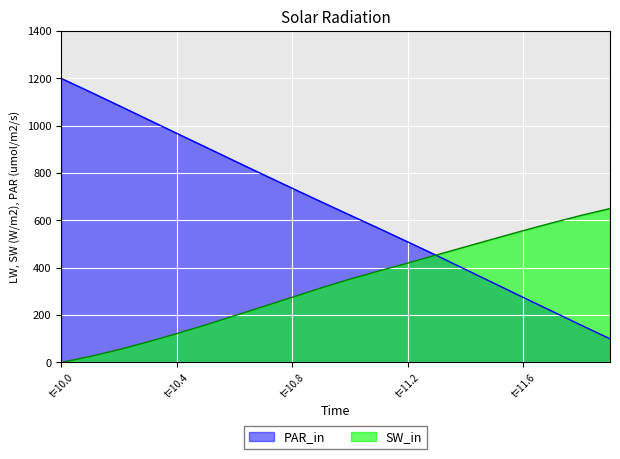

How many times do PAR_in and SW_in cross each other?

1